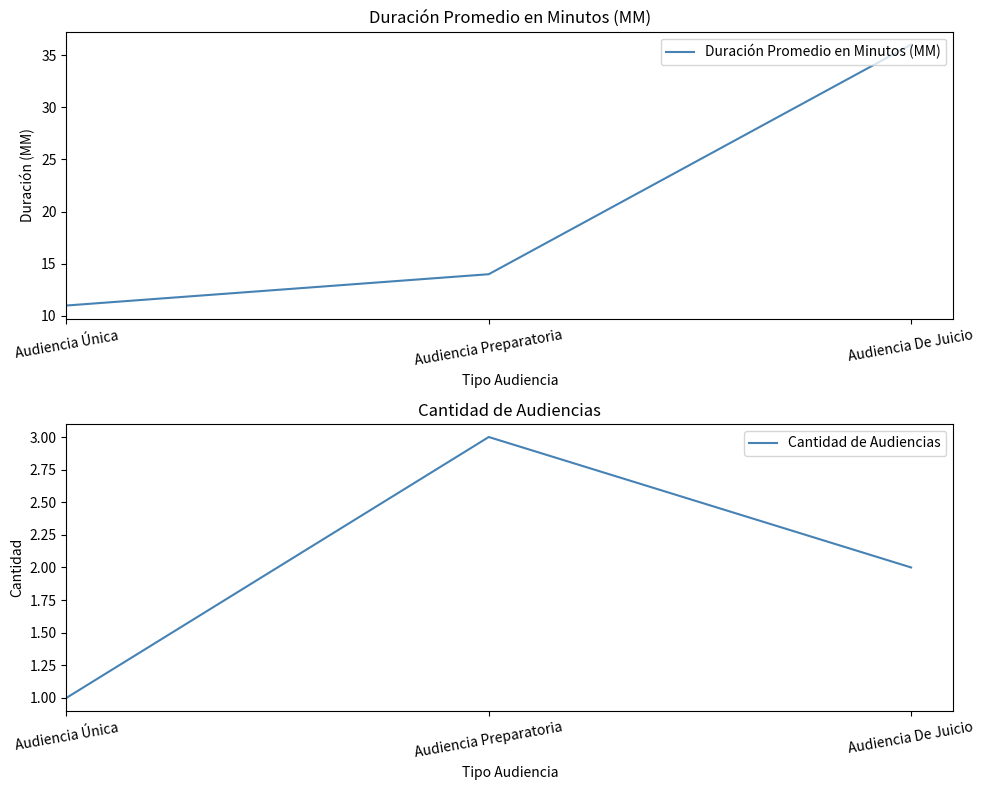

Is the value of Duración Promedio en Minutos (MM) at Audiencia De Juicio greater than the value of Cantidad de Audiencias at Audiencia Preparatoria?

Yes